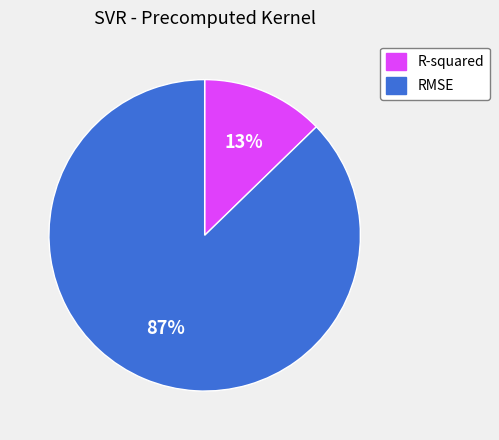

Which has a higher value, R-squared or RMSE?

RMSE